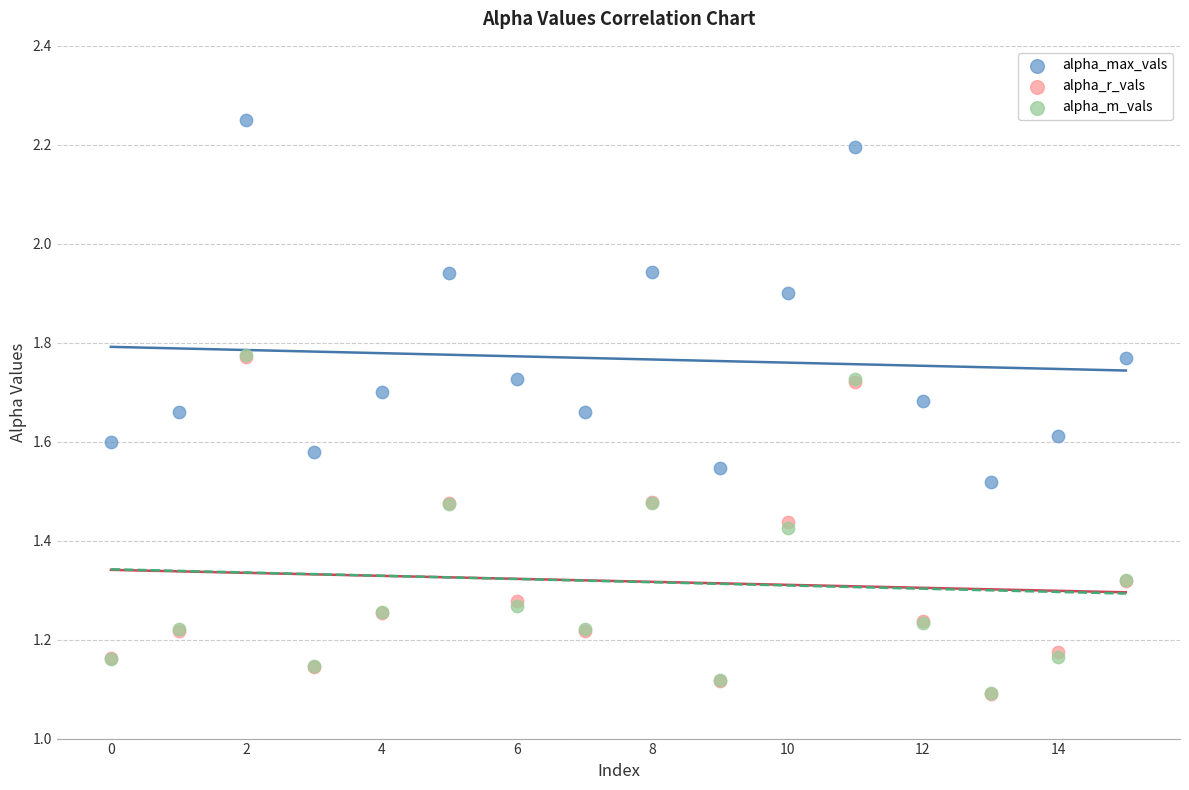

Which series has the largest Y range (max minus min)?

alpha_max_vals